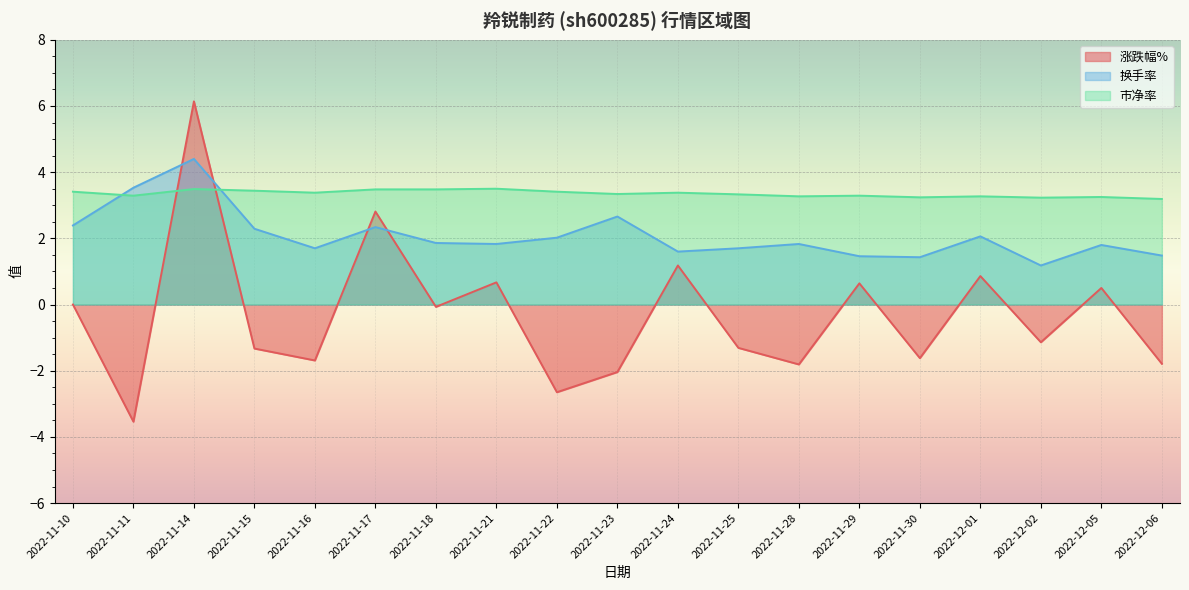

List the series in order of their overall mean, highest first.

市净率, 换手率, 涨跌幅%